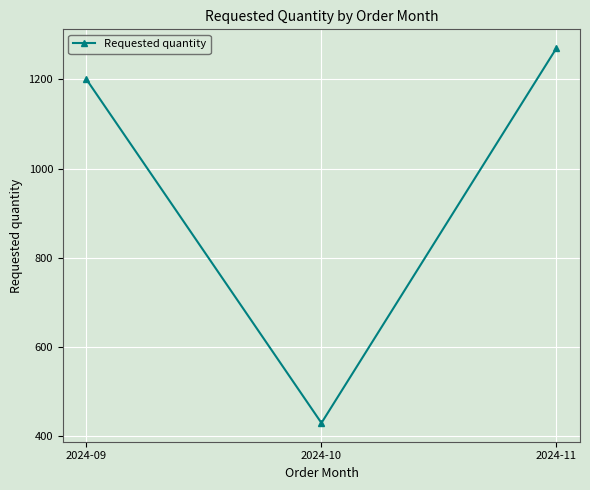

Which has a higher value, 2024-10 or 2024-11?

2024-11